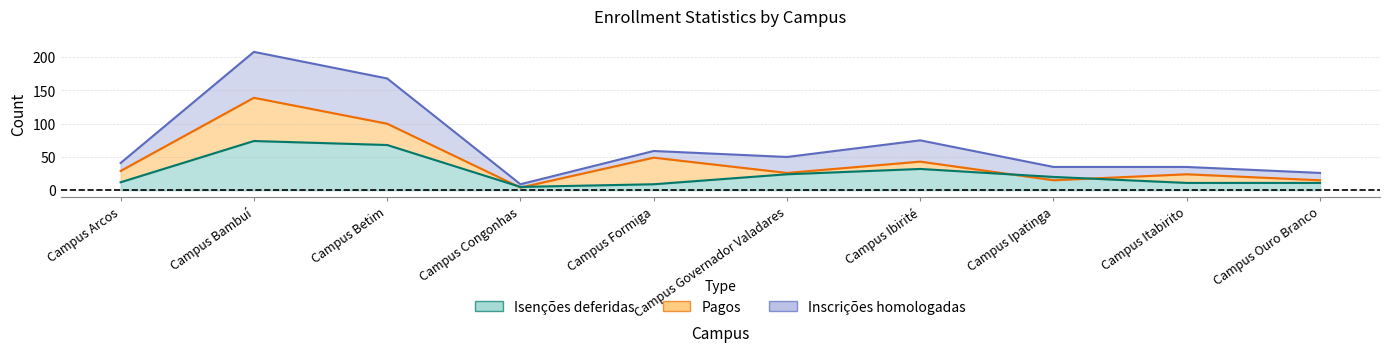

What is the highest value of the Isenções deferidas series?

74